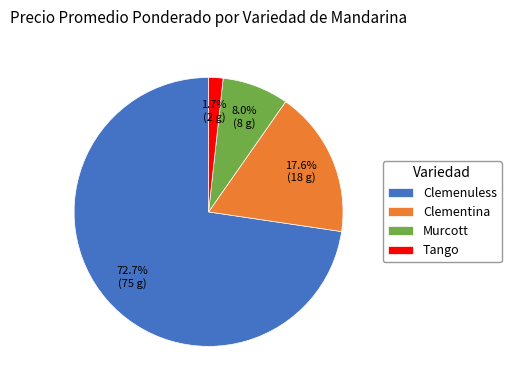

The Clemenuless slice represents 20% of the pie. True or false?

False